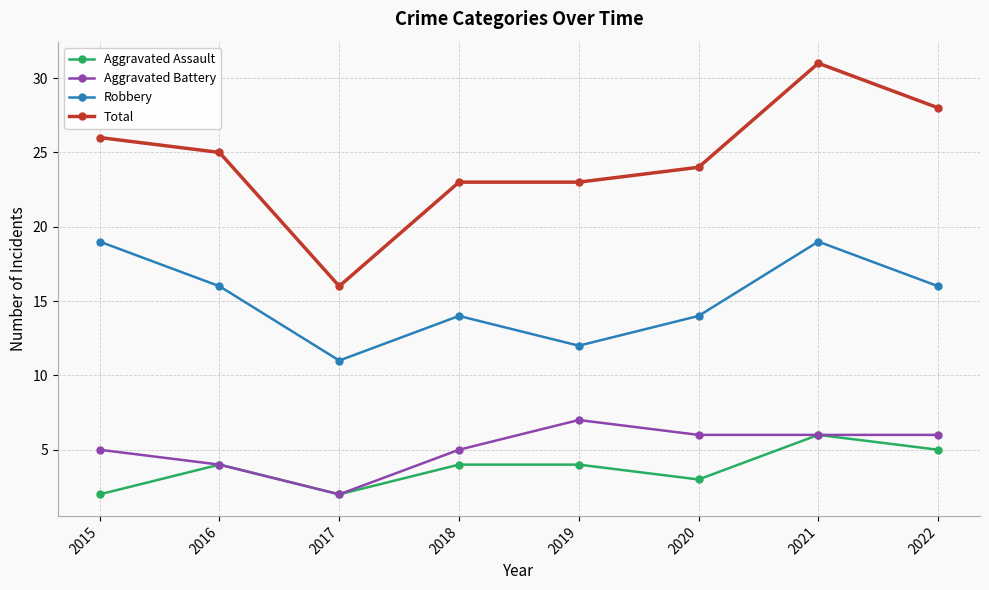

The Total series shows 23 at 2019. True or false?

True